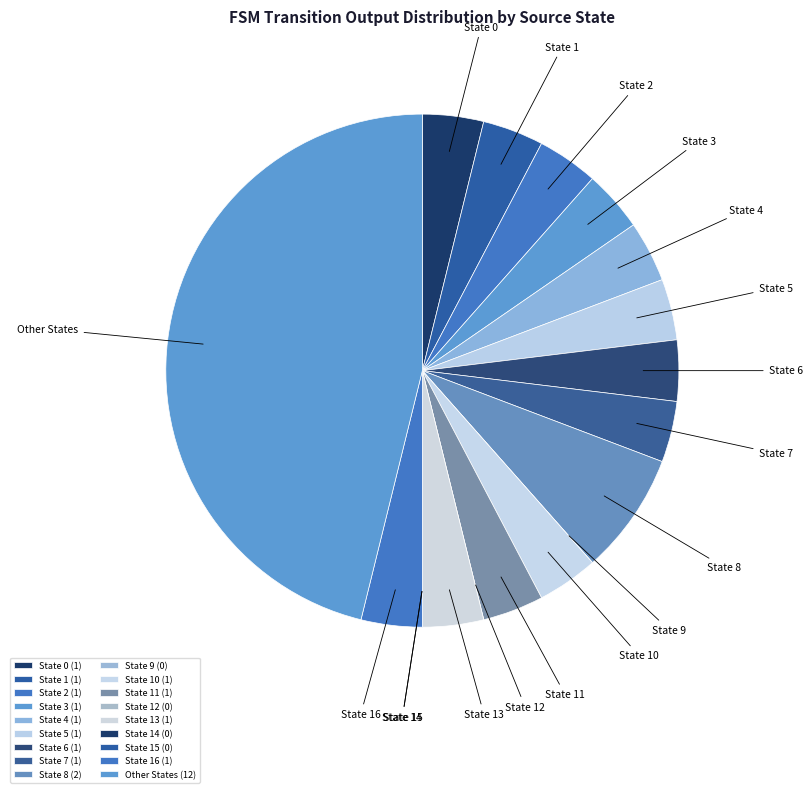

What is the largest slice in the pie chart?

Other States (12)